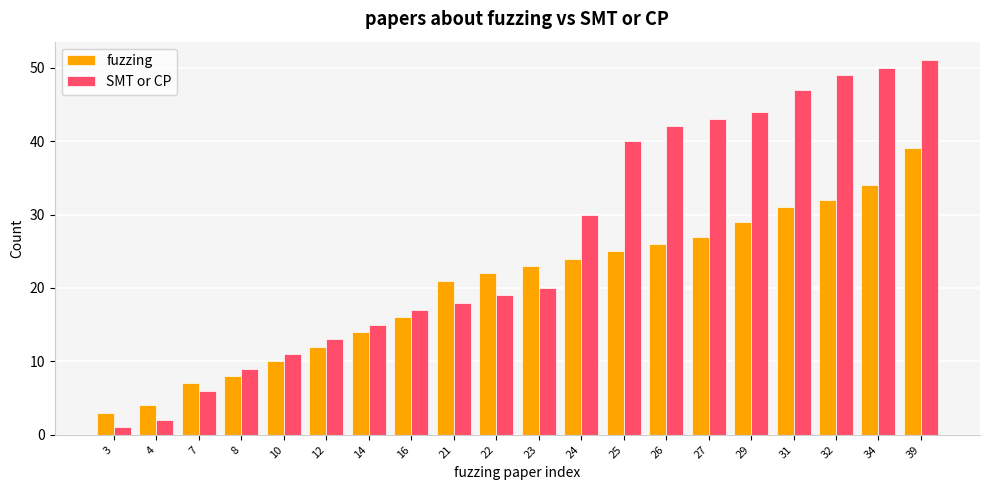

Read the SMT or CP value at 32, to the nearest 10.

50